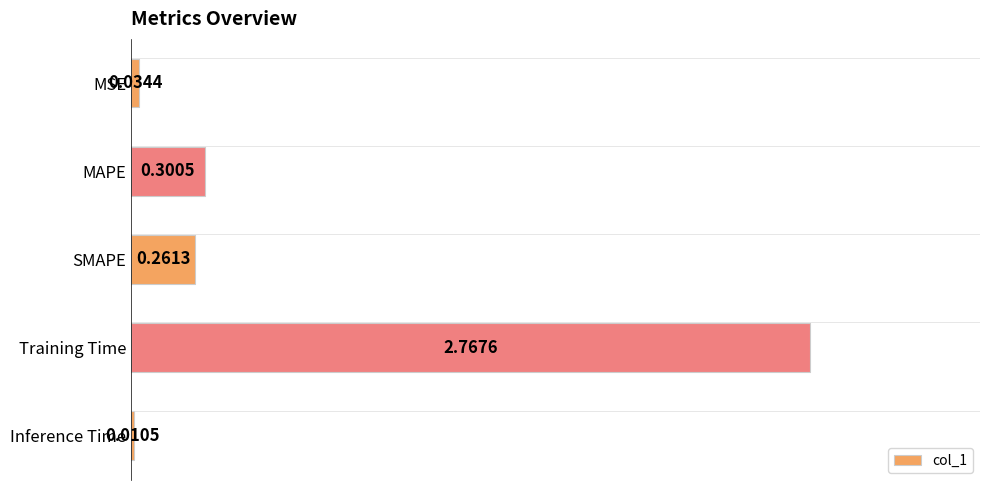

Where is the data nearest to the value 1?

MAPE